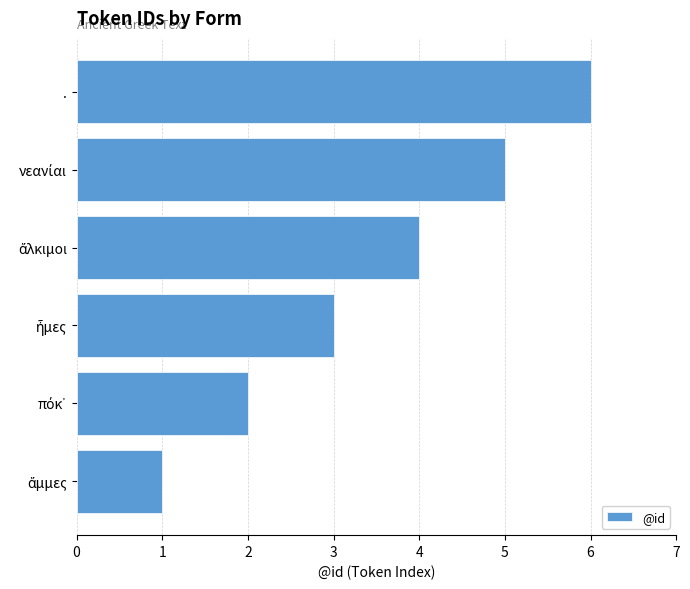

What is the greatest value displayed?

6